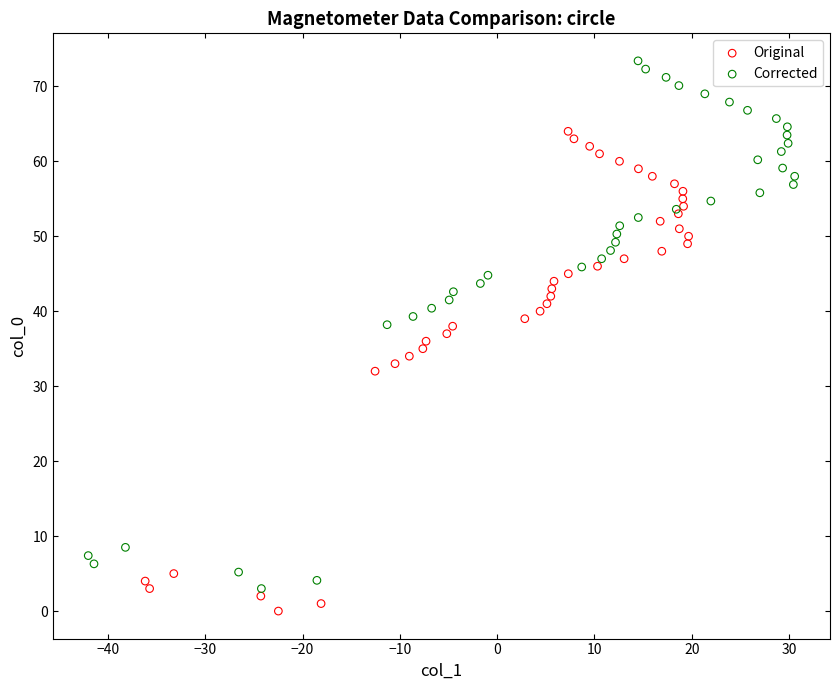

Which series contains the highest Y value?

Corrected